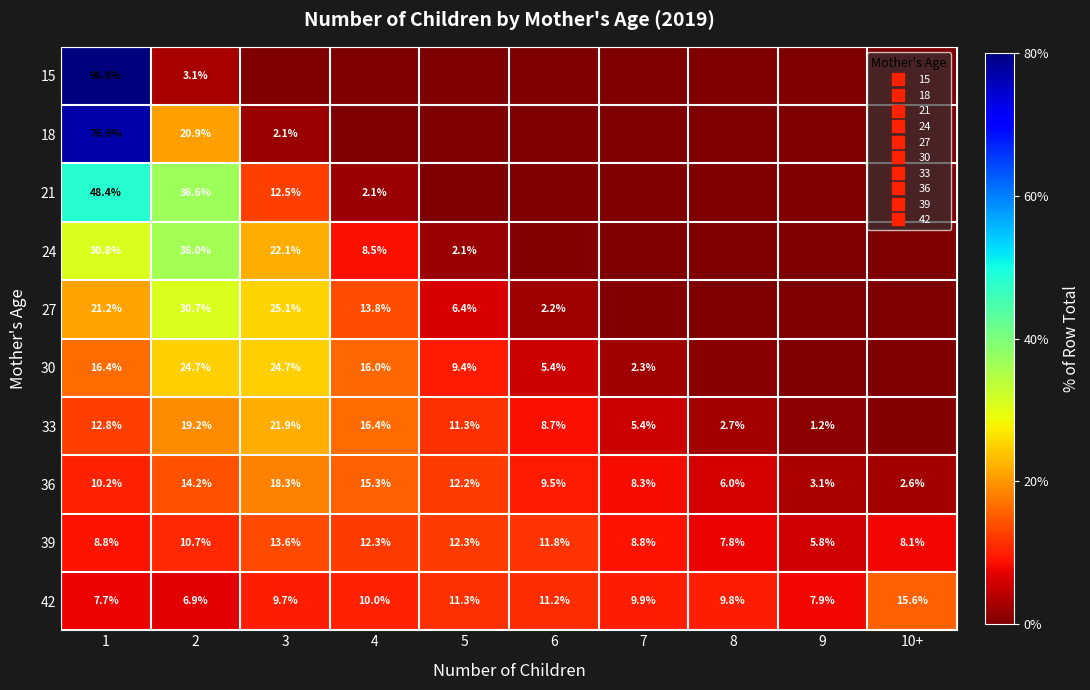

At 5, list the series in order from largest to smallest.

39, 36, 33, 42, 30, 27, 24, 21, 18, 15